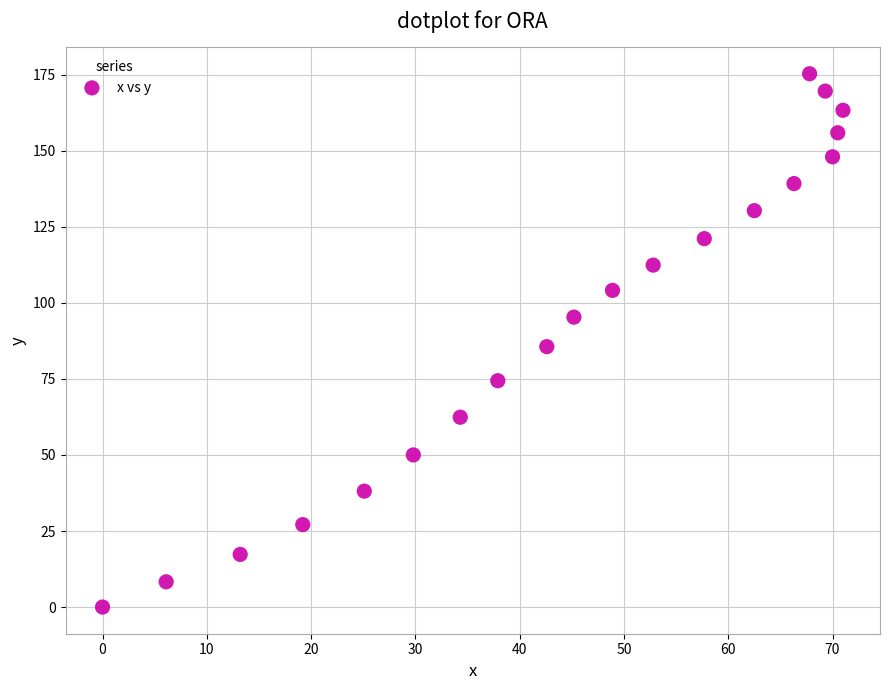

What is the range of Y values (max minus min)?

175.3